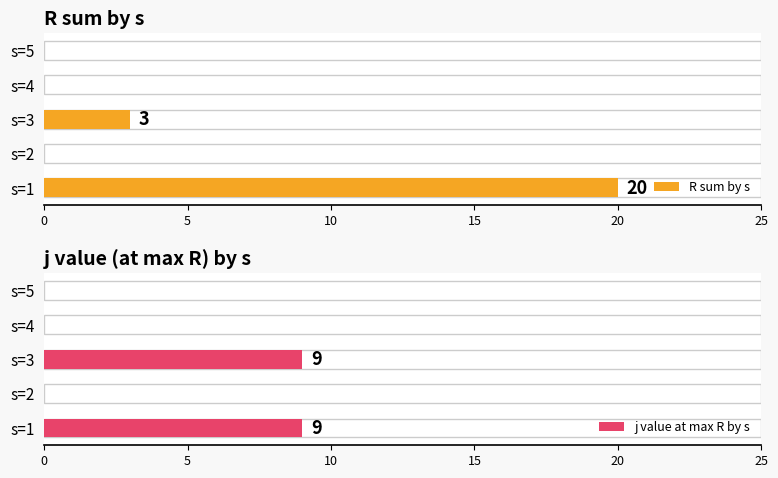

True or false: R sum by s has a value of 0 at s=4.

True